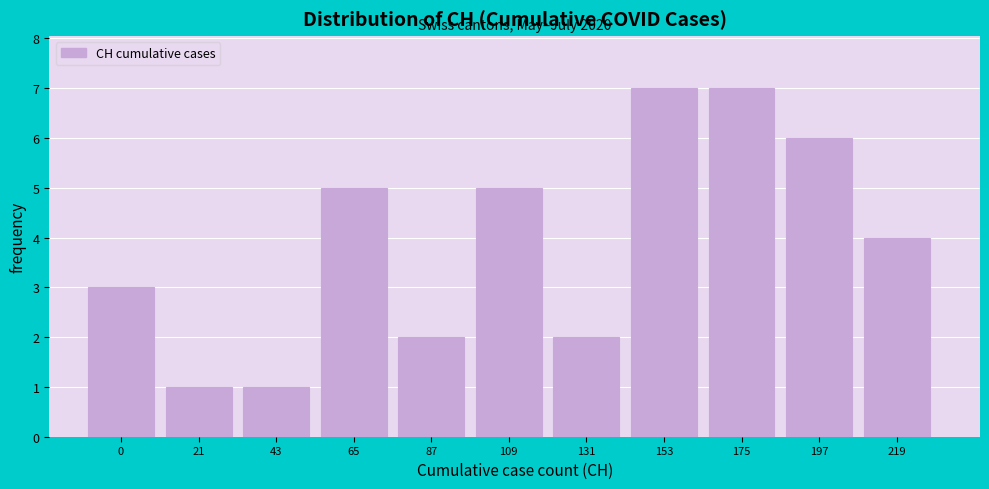

Reading right to left, extract all data points from this chart.

219=4	197=6	175=7	153=7	131=2	109=5	87=2	65=5	43=1	21=1	0=3